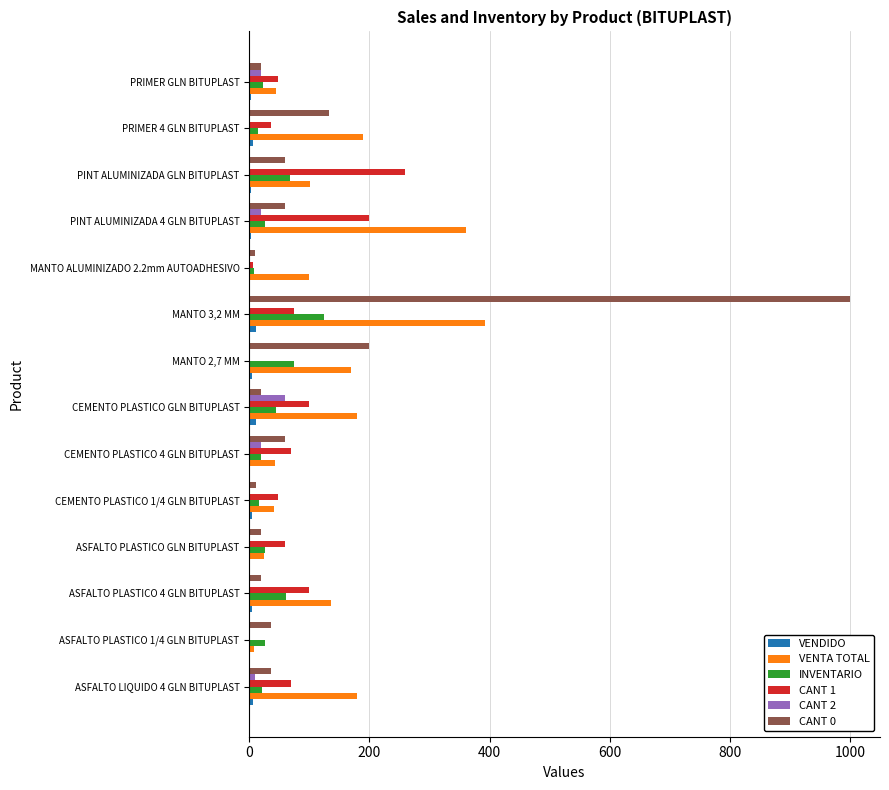

The value of CANT 1 at ASFALTO LIQUIDO 4 GLN BITUPLAST is 70.0. True or false?

True